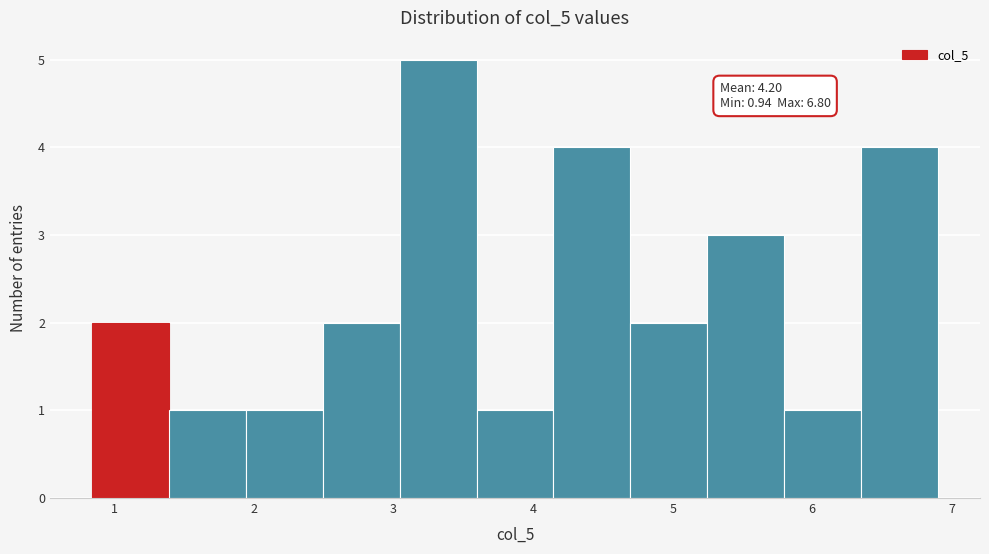

Over which range of the x-axis is the bar tallest?

3.0 to 3.6